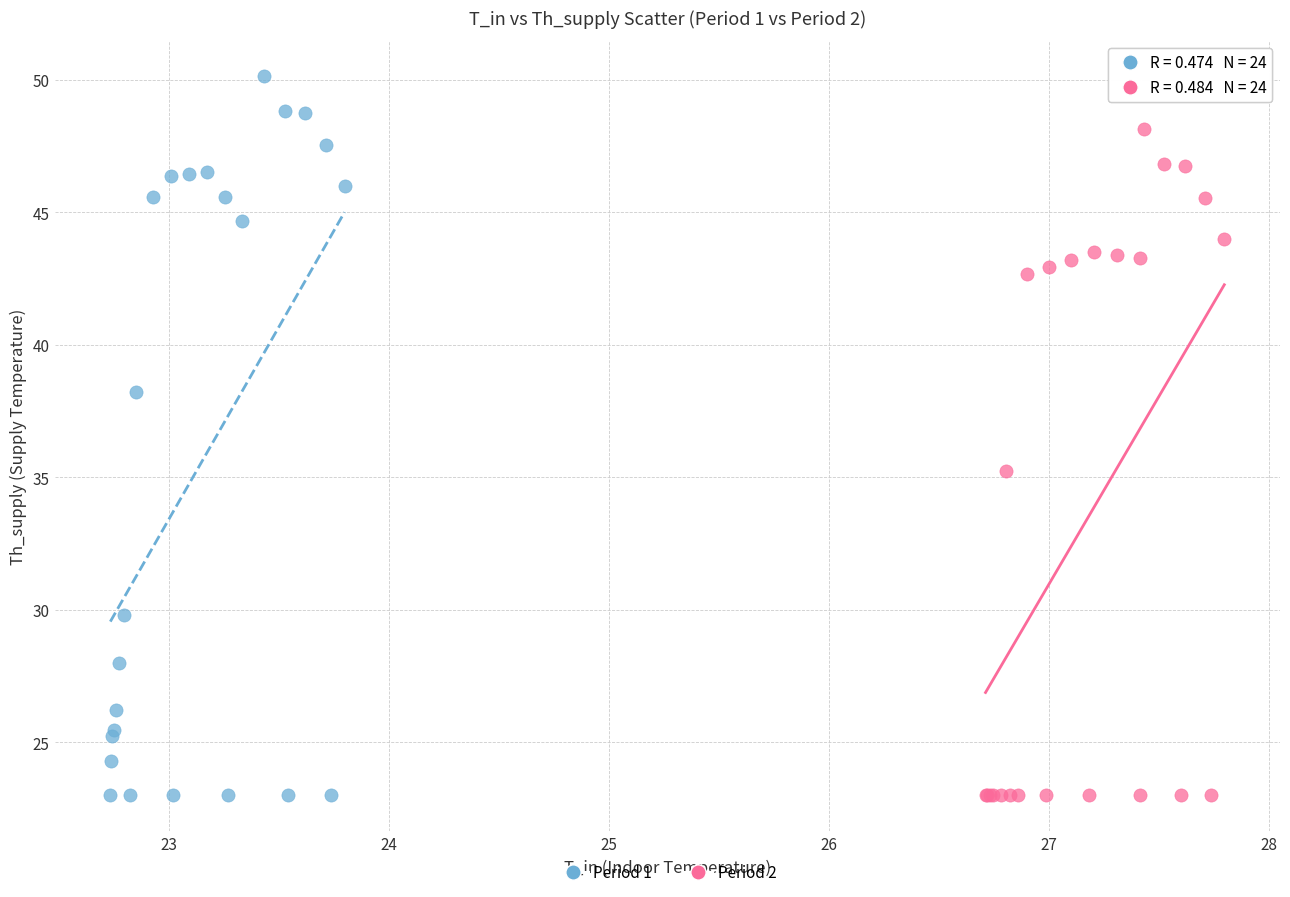

Which series contains the highest Y value?

Period 1